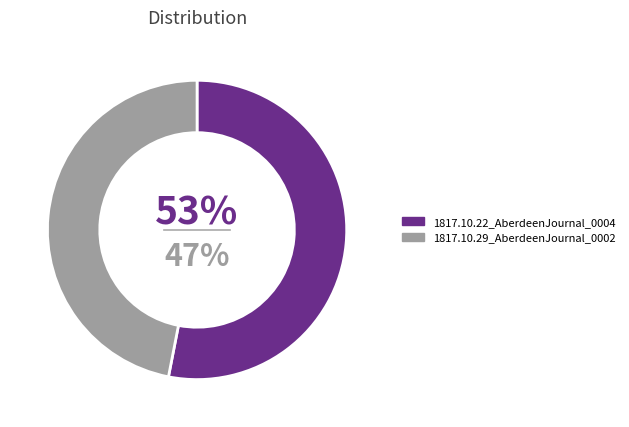

Is 1817.10.22_AberdeenJournal_0004 the majority of the pie?

Yes